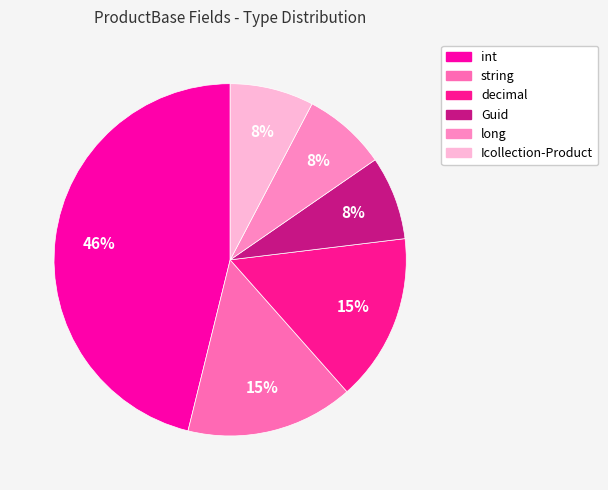

Count the number of slices in the pie.

6